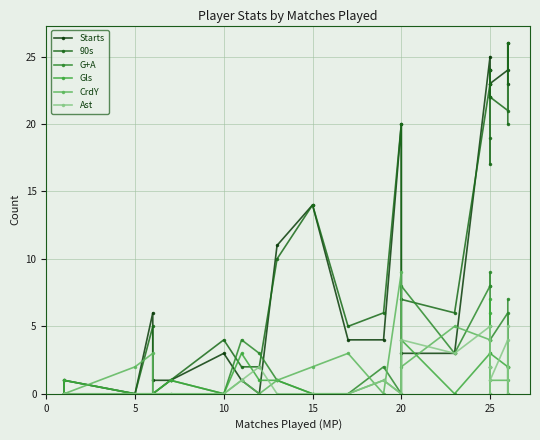

Reading left to right, what are all the values shown in this chart?

Starts: 0	0	0	1	0	6	1	1	3	1	0	11	14	4	4	20	3	3	25	22	23	24	24	23	24	26	23
90s: 0	0	0	0	0	5	0	1	4	2	2	10	14	5	6	20	7	6	23	17	19	24	22	22	21	26	20
G+A: 0	0	0	1	0	0	0	1	0	4	3	1	0	0	2	0	8	3	8	9	8	0	2	4	6	0	7
Gls: 0	0	0	1	0	0	0	1	0	3	1	1	0	0	1	0	4	0	3	7	6	0	2	3	2	0	2
CrdY: 0	0	0	0	2	3	0	0	0	1	0	1	2	3	0	9	2	5	4	4	5	4	5	1	1	2	2
Ast: 0	0	0	0	0	0	0	0	0	1	2	0	0	0	1	0	4	3	5	2	2	0	0	1	4	0	5